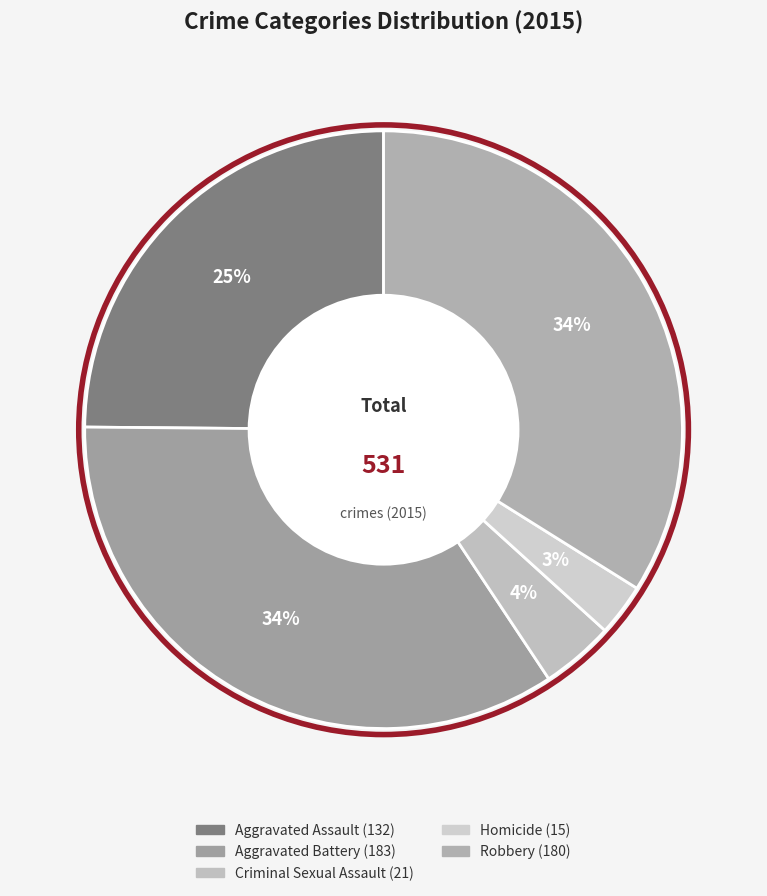

Which slice is the largest?

Aggravated Battery